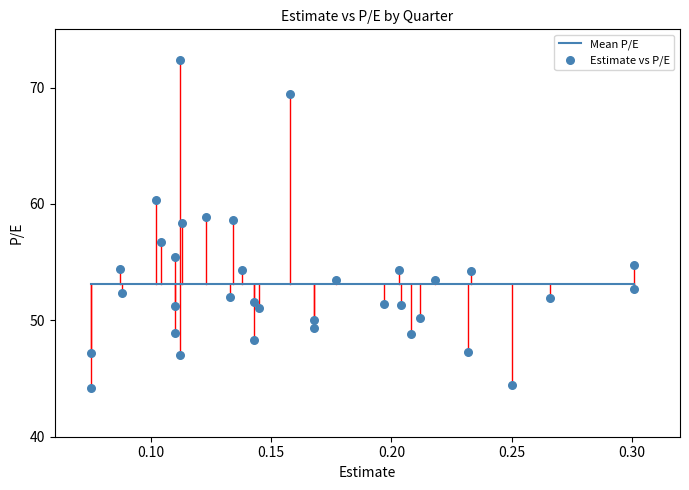

Count the number of points in this scatter plot.

35